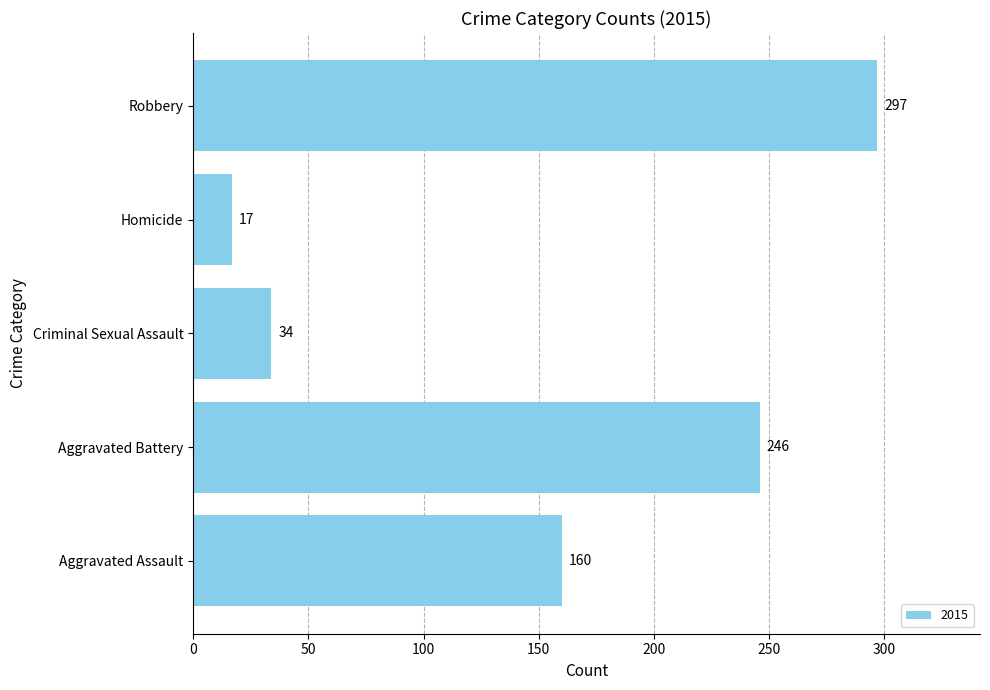

Reading bottom to top, extract all data points from this chart.

160	246	34	17	297